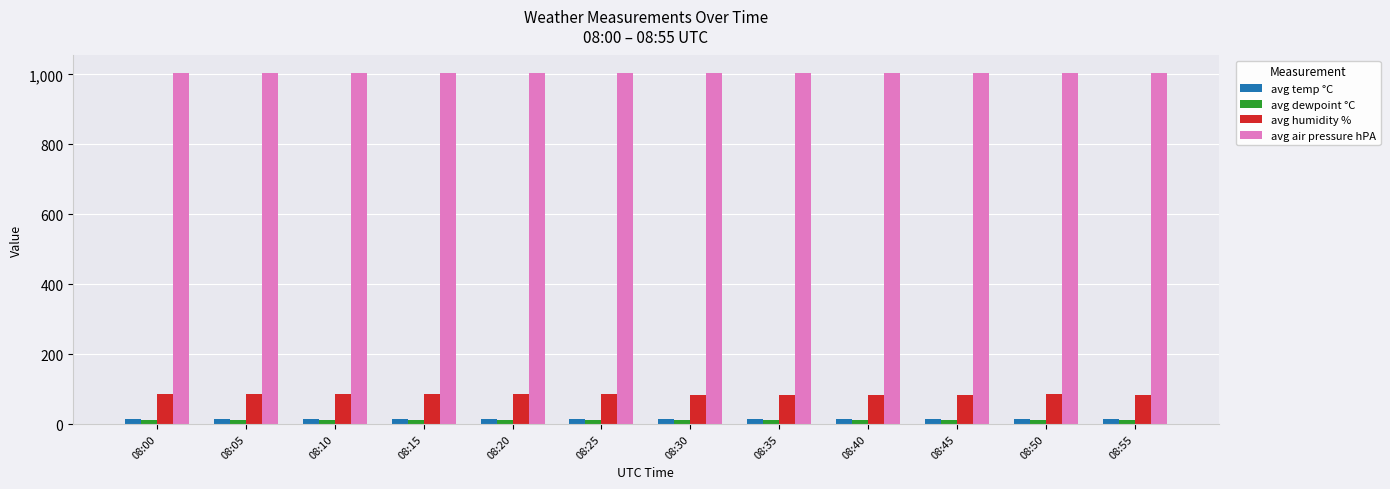

How many distinct data groups are displayed?

4